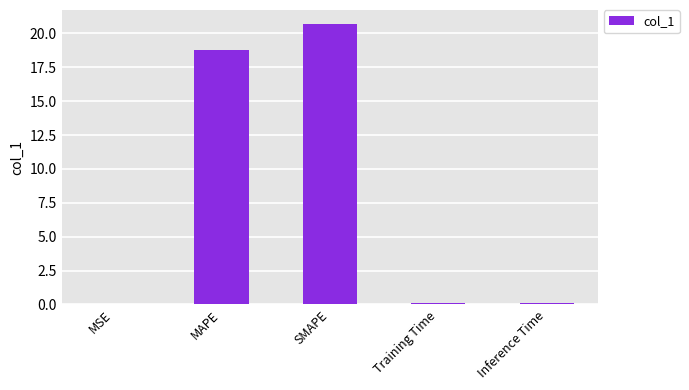

What is the maximum value shown in the chart?

20.7